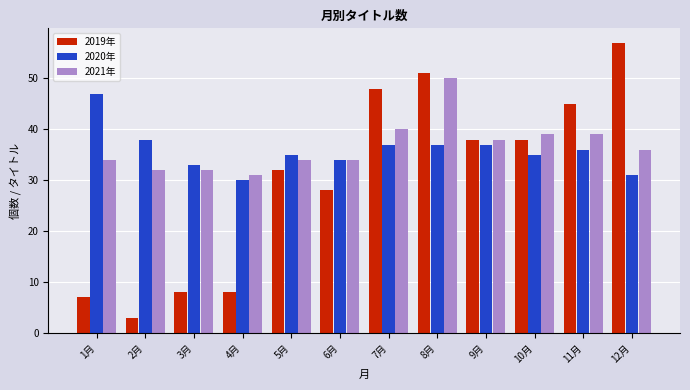

What is the average value of the 2020年 series?

36